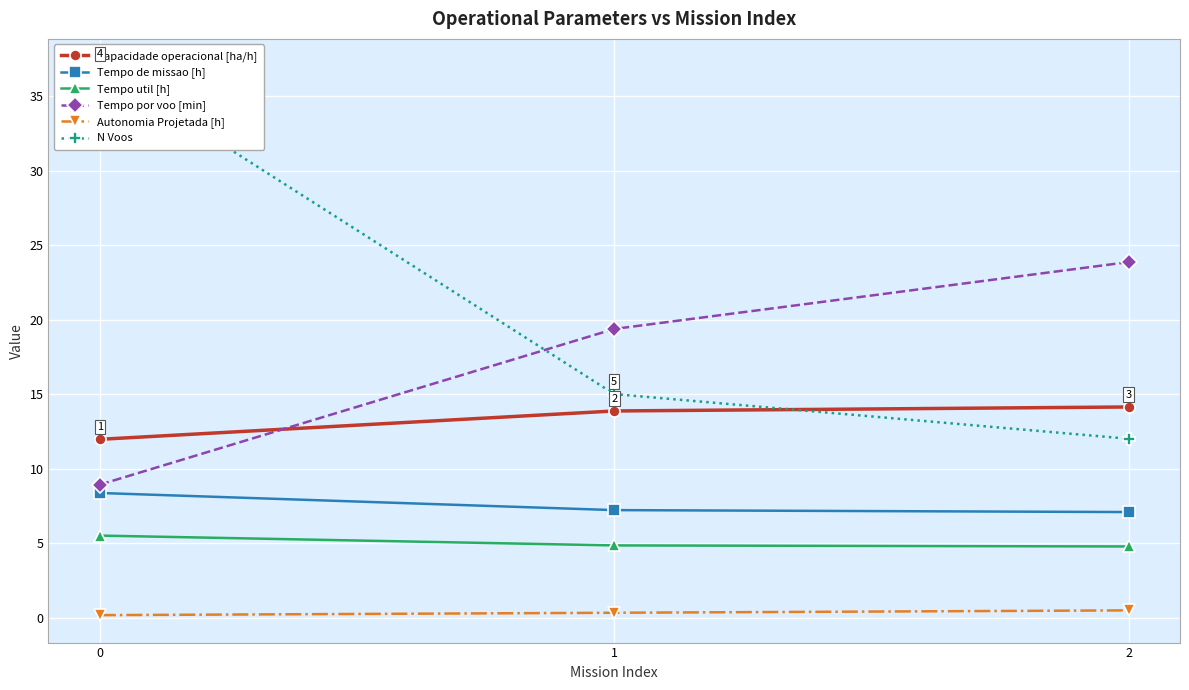

Which series has the largest total across all categories?

N Voos